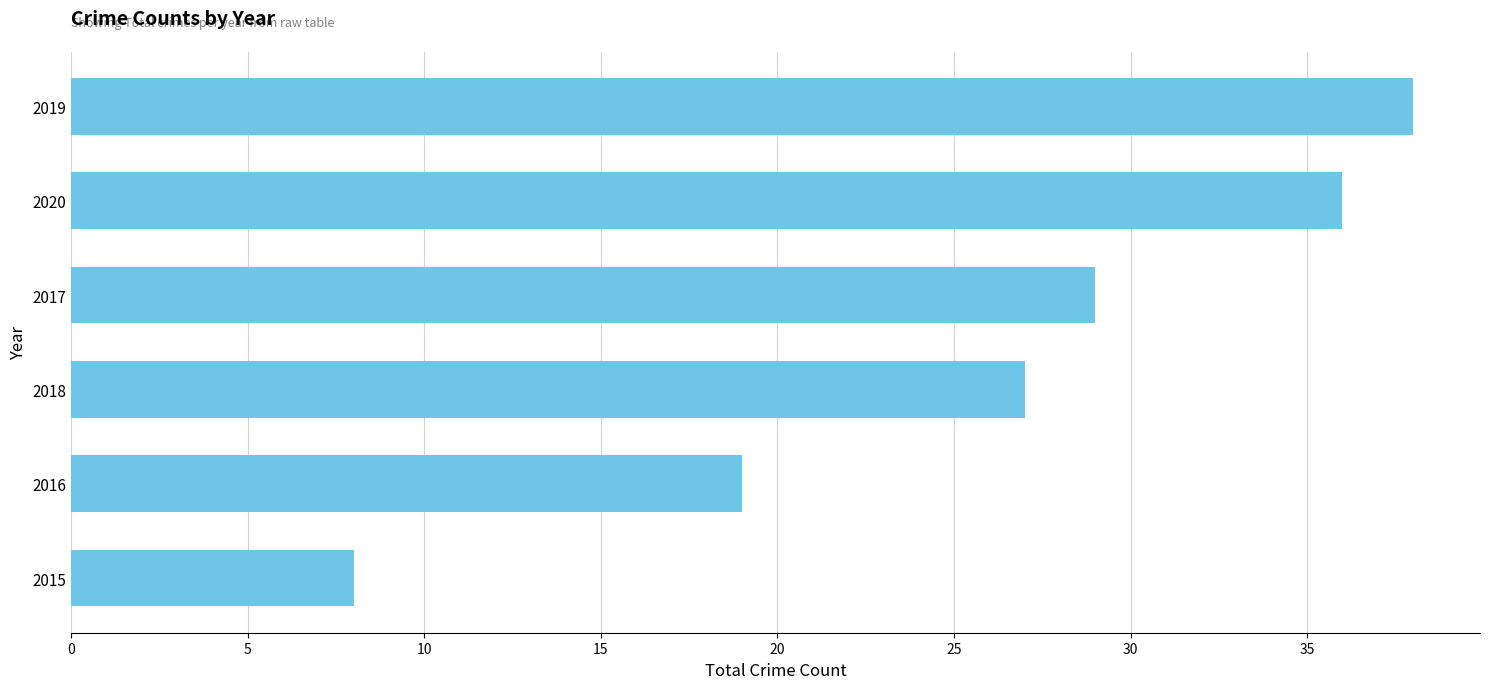

What is the average value?

26